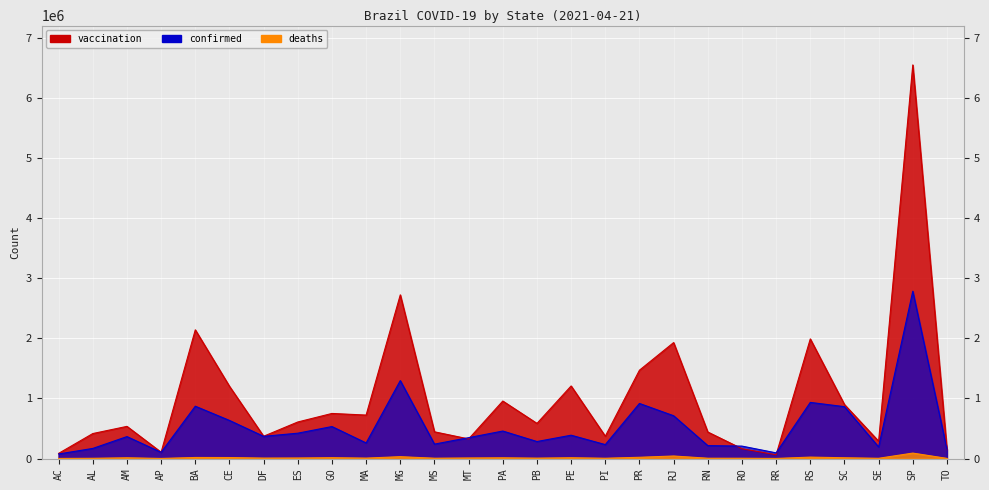

What position from the right is CE?

22